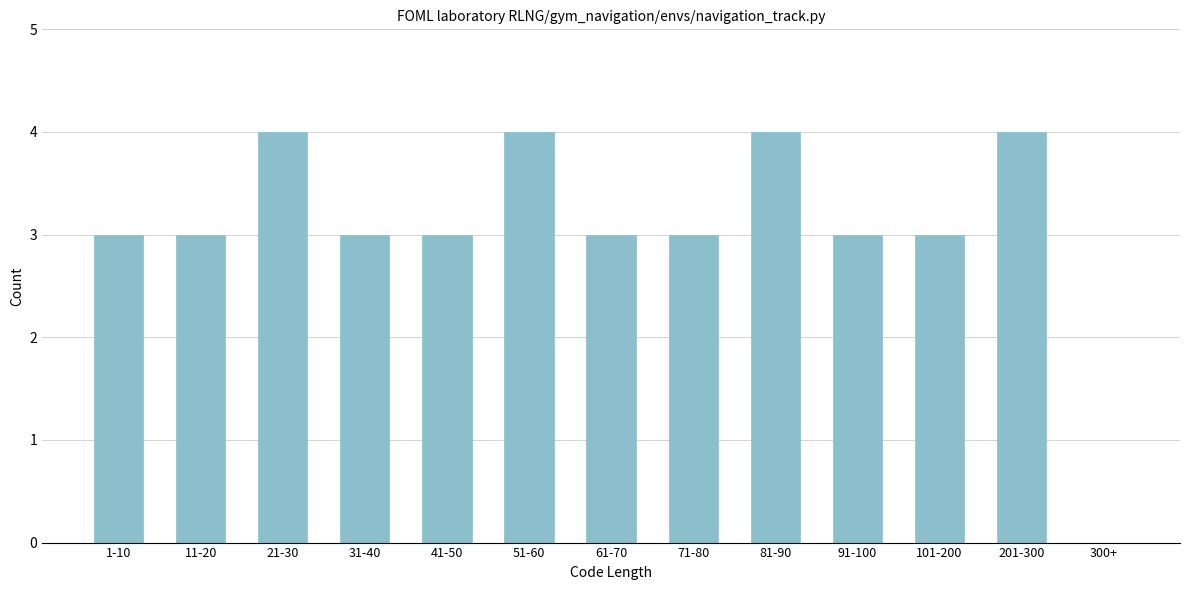

Reading left to right, transcribe all the data shown in this chart.

1-10=3	11-20=3	21-30=4	31-40=3	41-50=3	51-60=4	61-70=3	71-80=3	81-90=4	91-100=3	101-200=3	201-300=4	300+=0